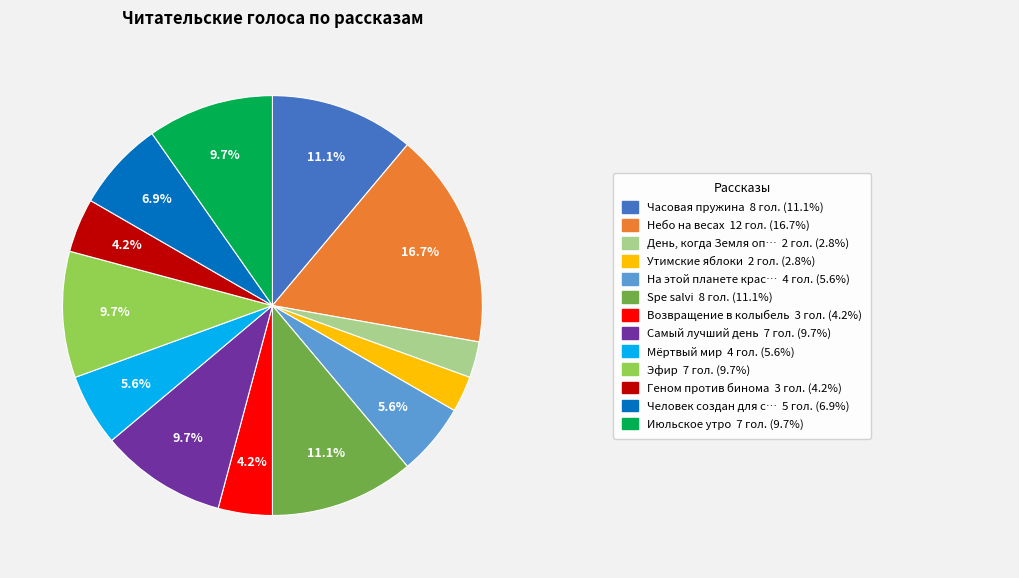

Is there any slice that represents more than half of the pie?

No